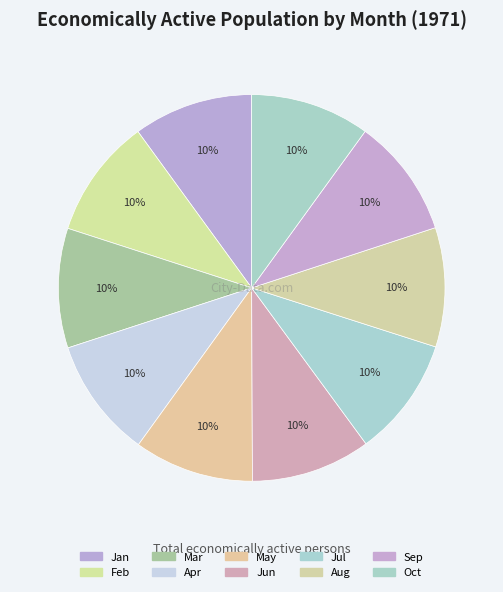

Approximately how many times larger is the value at Jun compared to Apr?

1.0